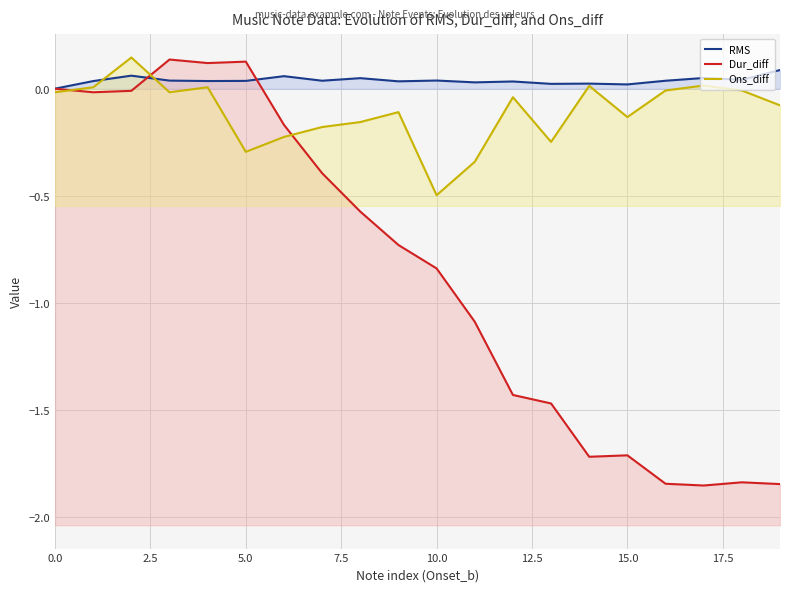

Where do Ons_diff and Dur_diff first cross each other?

0.0 and 2.5